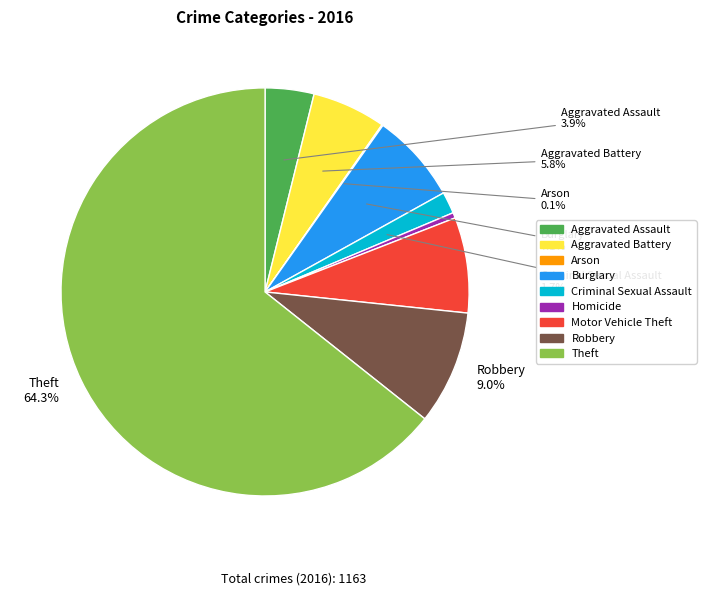

Is there a majority slice in this chart?

Yes